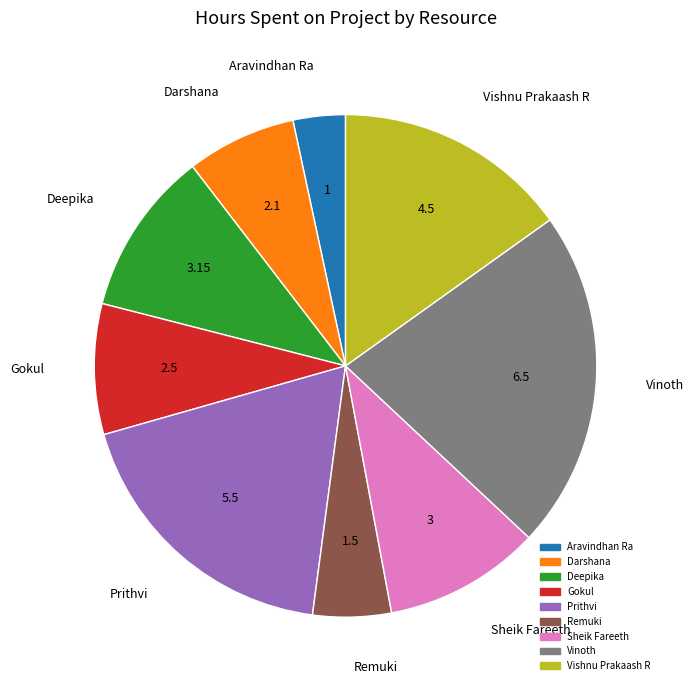

Do Darshana and Sheik Fareeth together represent more than half of the pie?

No